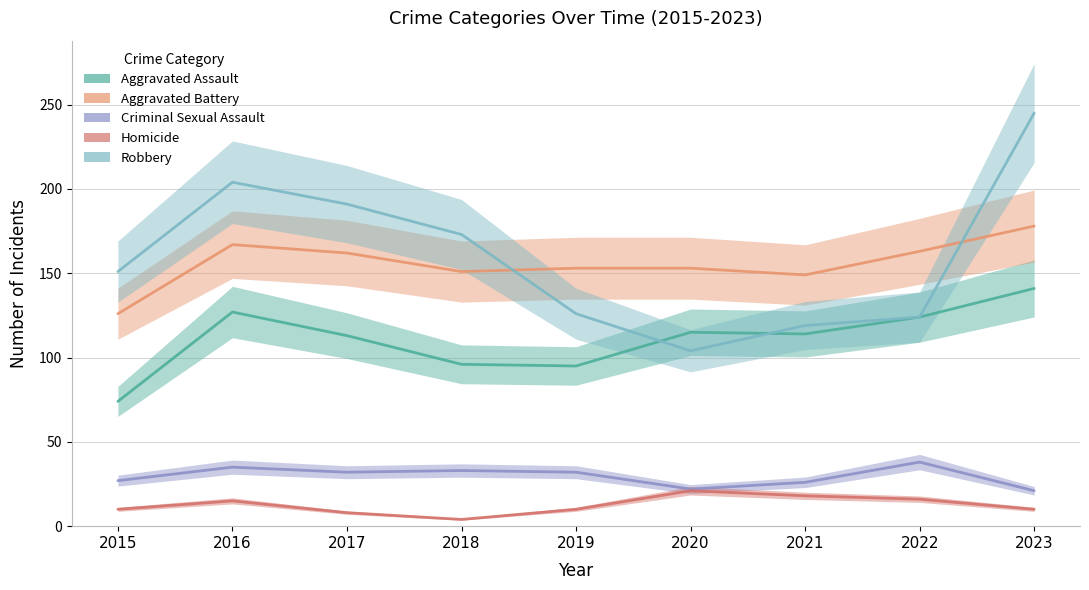

Which label corresponds to the smallest value in the chart?

2018